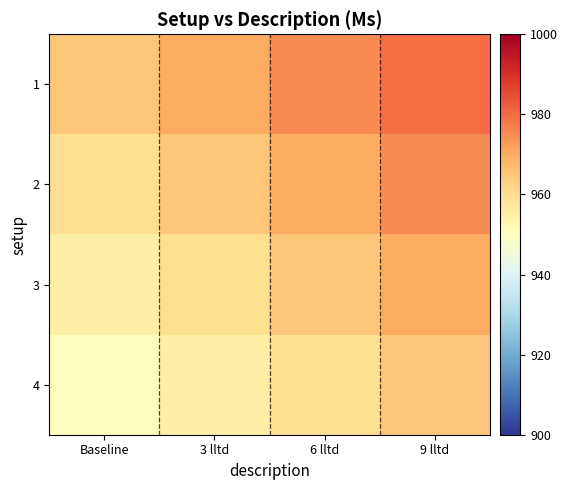

How many data points does each series have?

4